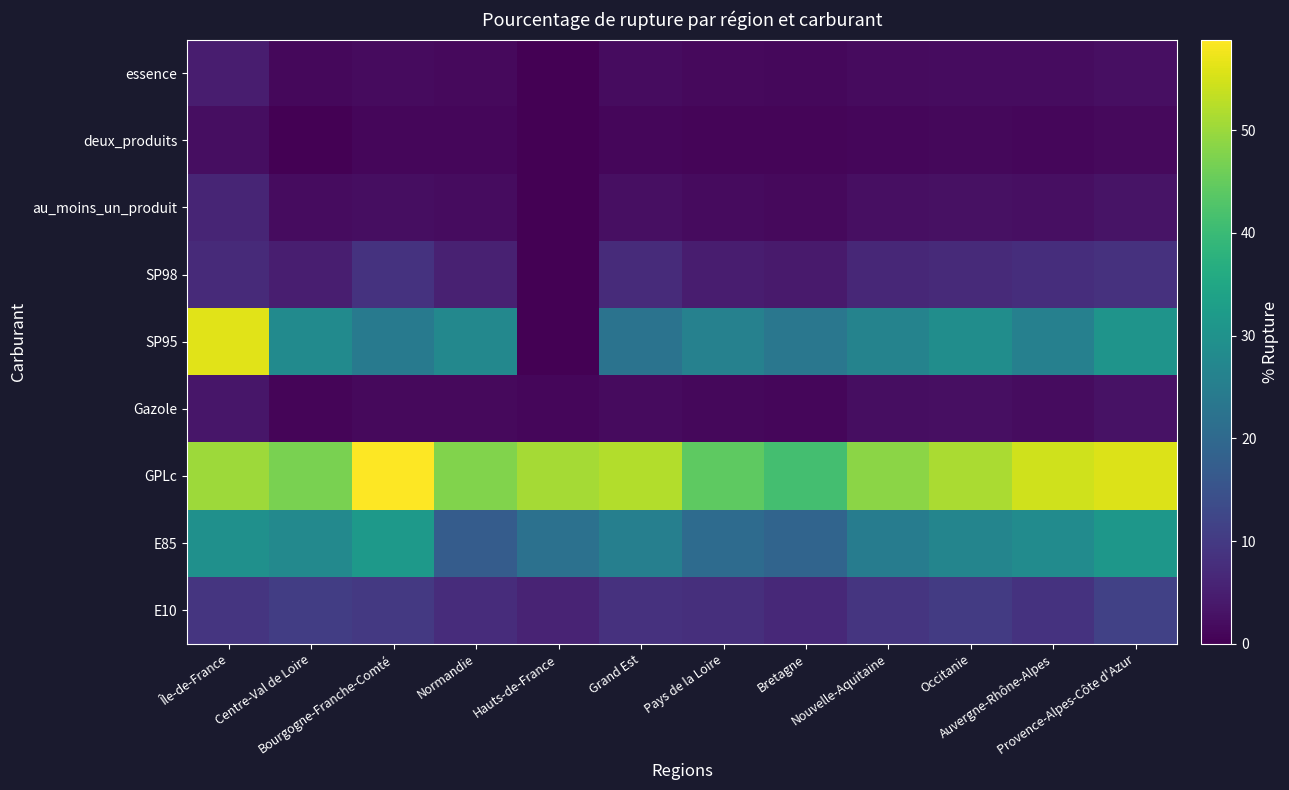

Reading right to left, extract all data points from this chart.

E10: Provence-Alpes-Côte d'Azur=11.3	Auvergne-Rhône-Alpes=8.7	Occitanie=10.2	Nouvelle-Aquitaine=9.1	Bretagne=6.8	Pays de la Loire=7.9	Grand Est=8.4	Hauts-de-France=6.0	Normandie=7.4	Bourgogne-Franche-Comté=9.7	Centre-Val de Loire=10.6	Île-de-France=9.1
E85: Provence-Alpes-Côte d'Azur=31.2	Auvergne-Rhône-Alpes=28.3	Occitanie=26.8	Nouvelle-Aquitaine=24.6	Bretagne=18.9	Pays de la Loire=20.5	Grand Est=25.3	Hauts-de-France=21.9	Normandie=17.2	Bourgogne-Franche-Comté=31.5	Centre-Val de Loire=27.7	Île-de-France=29.5
GPLc: Provence-Alpes-Côte d'Azur=55.8	Auvergne-Rhône-Alpes=54.6	Occitanie=51.4	Nouvelle-Aquitaine=48.7	Bretagne=41.2	Pays de la Loire=44.3	Grand Est=52.1	Hauts-de-France=50.9	Normandie=47.8	Bourgogne-Franche-Comté=58.8	Centre-Val de Loire=46.9	Île-de-France=50.2
Gazole: Provence-Alpes-Côte d'Azur=2.8	Auvergne-Rhône-Alpes=1.9	Occitanie=2.4	Nouvelle-Aquitaine=2.1	Bretagne=1.0	Pays de la Loire=1.2	Grand Est=1.8	Hauts-de-France=1.1	Normandie=1.4	Bourgogne-Franche-Comté=1.5	Centre-Val de Loire=0.9	Île-de-France=3.6
SP95: Provence-Alpes-Côte d'Azur=30.4	Auvergne-Rhône-Alpes=25.7	Occitanie=28.9	Nouvelle-Aquitaine=26.3	Bretagne=23.4	Pays de la Loire=25.8	Grand Est=22.5	Hauts-de-France=0.0	Normandie=27.4	Bourgogne-Franche-Comté=24.2	Centre-Val de Loire=28.1	Île-de-France=56.1
SP98: Provence-Alpes-Côte d'Azur=8.3	Auvergne-Rhône-Alpes=7.8	Occitanie=7.1	Nouvelle-Aquitaine=6.5	Bretagne=4.2	Pays de la Loire=4.8	Grand Est=7.2	Hauts-de-France=0.0	Normandie=5.3	Bourgogne-Franche-Comté=8.6	Centre-Val de Loire=5.0	Île-de-France=6.9
au_moins_un_produit: Provence-Alpes-Côte d'Azur=3.1	Auvergne-Rhône-Alpes=2.4	Occitanie=2.7	Nouvelle-Aquitaine=2.3	Bretagne=1.6	Pays de la Loire=1.8	Grand Est=2.5	Hauts-de-France=0.0	Normandie=1.9	Bourgogne-Franche-Comté=2.1	Centre-Val de Loire=2.0	Île-de-France=6.0
deux_produits: Provence-Alpes-Côte d'Azur=1.4	Auvergne-Rhône-Alpes=1.1	Occitanie=1.2	Nouvelle-Aquitaine=1.0	Bretagne=0.7	Pays de la Loire=0.9	Grand Est=1.1	Hauts-de-France=0.0	Normandie=1.1	Bourgogne-Franche-Comté=1.1	Centre-Val de Loire=0.2	Île-de-France=2.3
essence: Provence-Alpes-Côte d'Azur=2.5	Auvergne-Rhône-Alpes=1.9	Occitanie=2.0	Nouvelle-Aquitaine=1.8	Bretagne=1.3	Pays de la Loire=1.5	Grand Est=1.9	Hauts-de-France=0.0	Normandie=1.6	Bourgogne-Franche-Comté=1.7	Centre-Val de Loire=1.4	Île-de-France=4.7